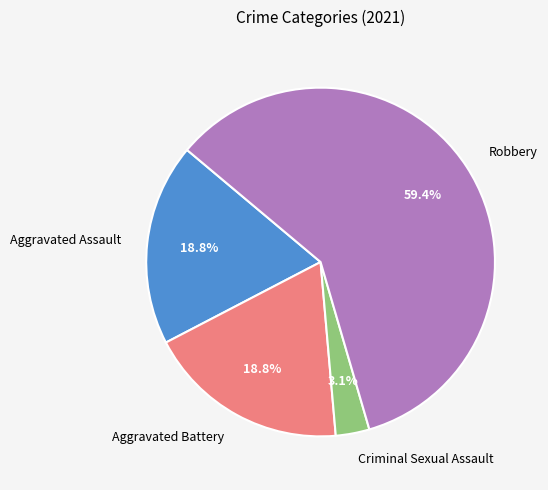

Which category has the biggest portion of the pie?

Robbery